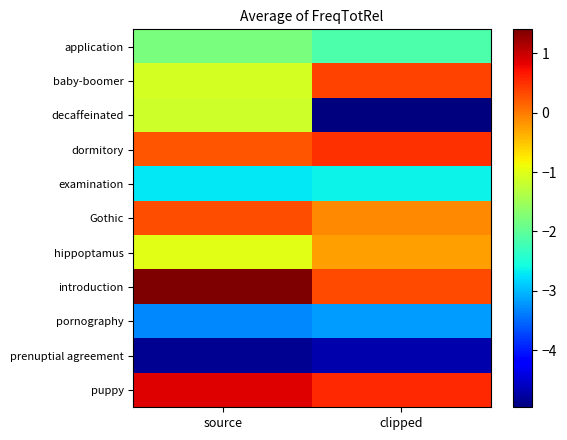

What is the total value across all series at source?

-13.1